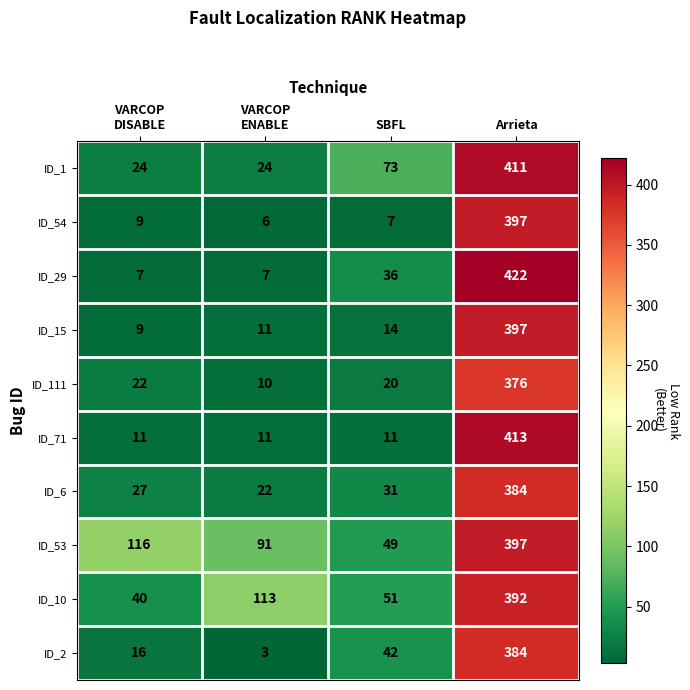

Where is ID_15 nearest to the value 203?

SBFL